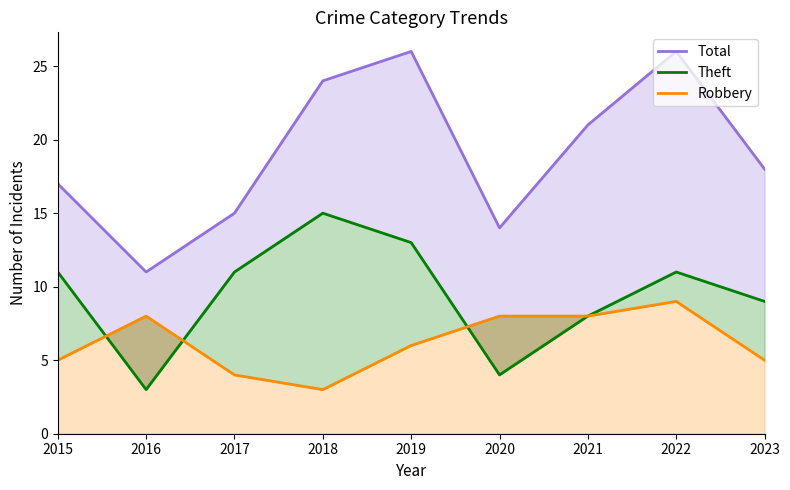

Reading left to right, list all the values displayed in this chart.

Total: 2015=17	2016=11	2017=15	2018=24	2019=26	2020=14	2021=21	2022=26	2023=18
Theft: 2015=11	2016=3	2017=11	2018=15	2019=13	2020=4	2021=8	2022=11	2023=9
Robbery: 2015=5	2016=8	2017=4	2018=3	2019=6	2020=8	2021=8	2022=9	2023=5